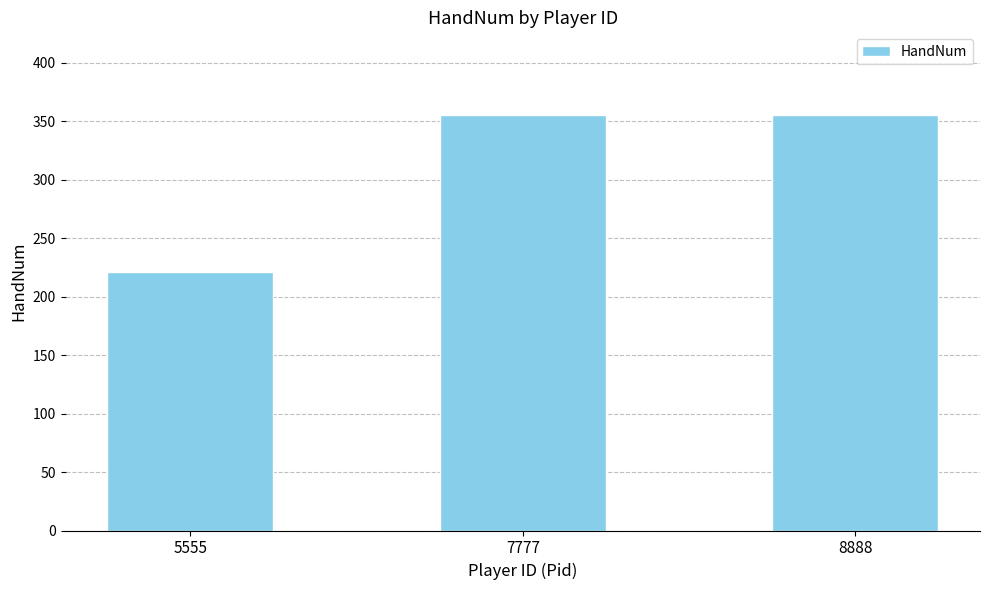

How many bars are there in total?

3